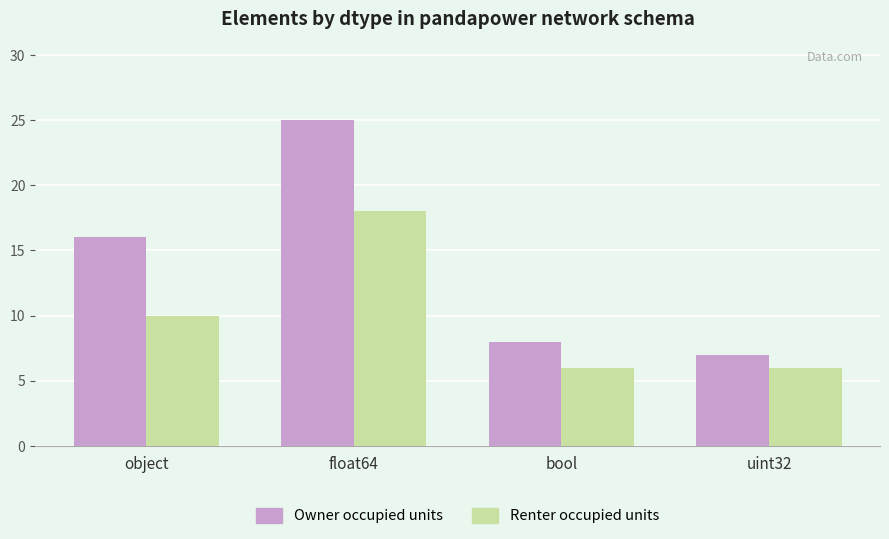

What are all the series names shown in the legend?

Owner occupied units, Renter occupied units